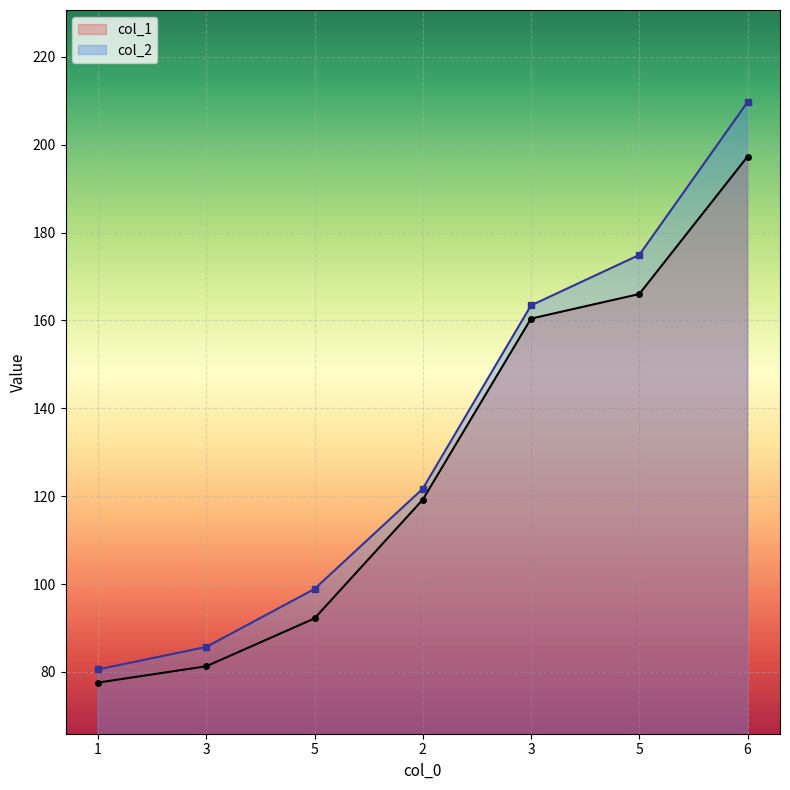

At 3, list the series in order from smallest to largest.

col_1, col_2